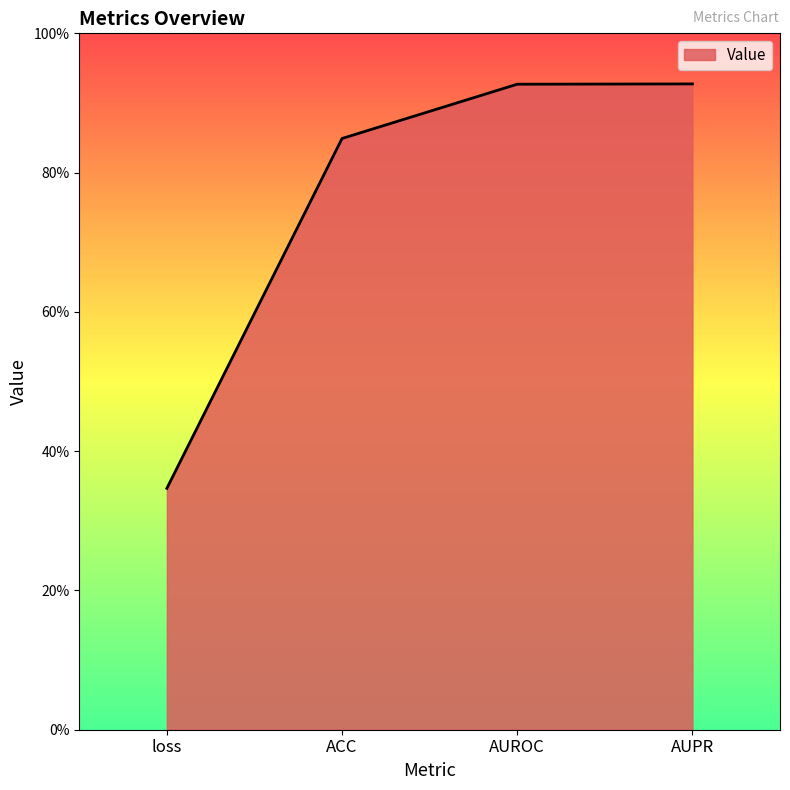

What is the maximum value shown in the chart?

0.9